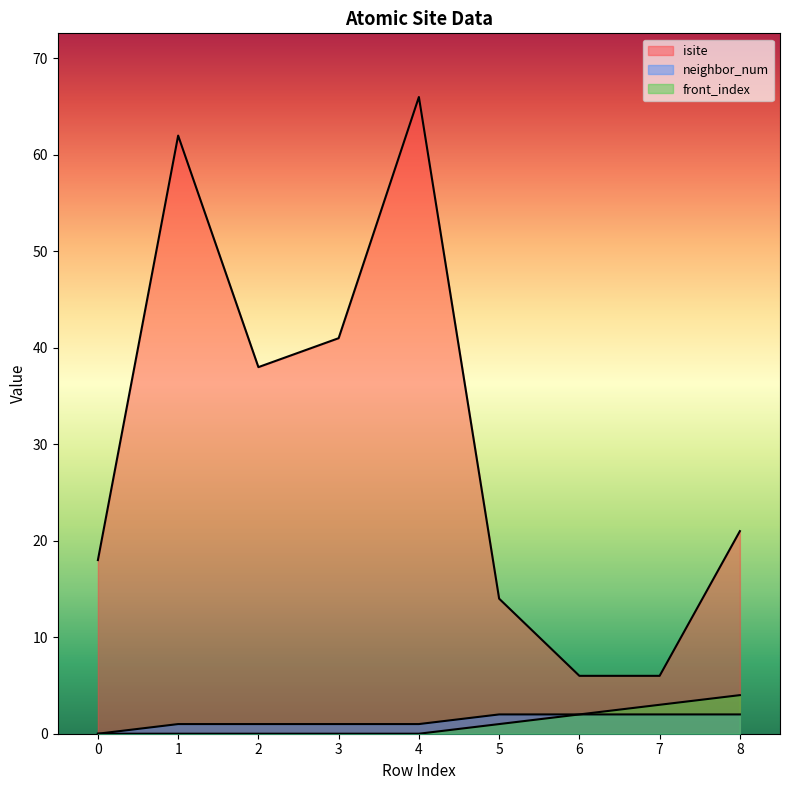

True or false: front_index has more than 2 interior local peaks.

False